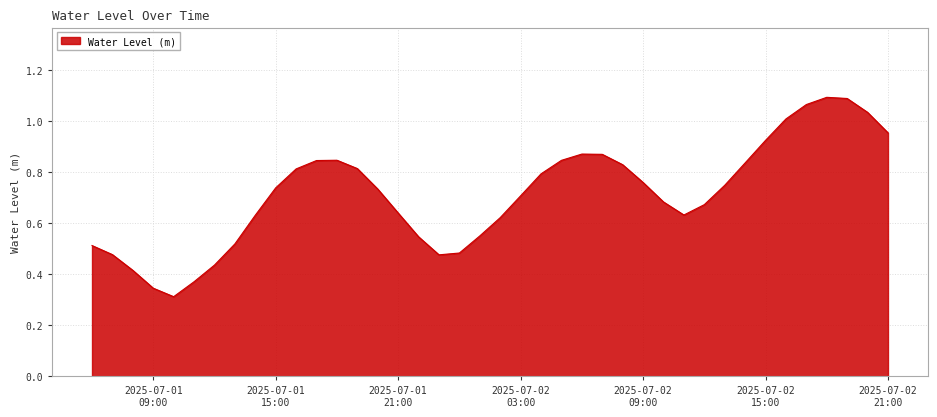

Is this an area chart (filled region under the line)?

Yes